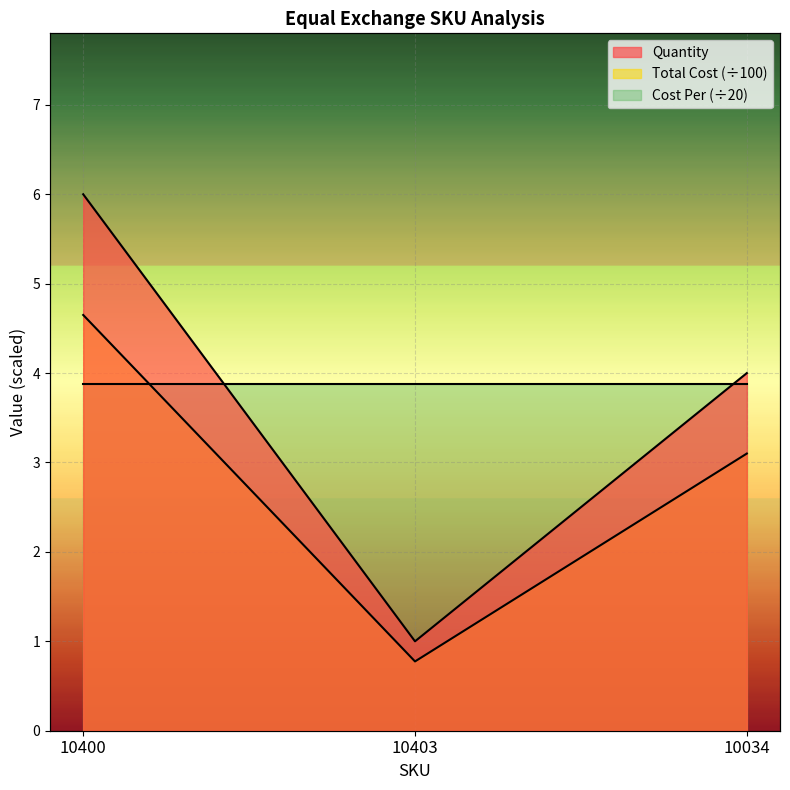

The value of Total Cost at 10034 is 2.1. True or false?

False